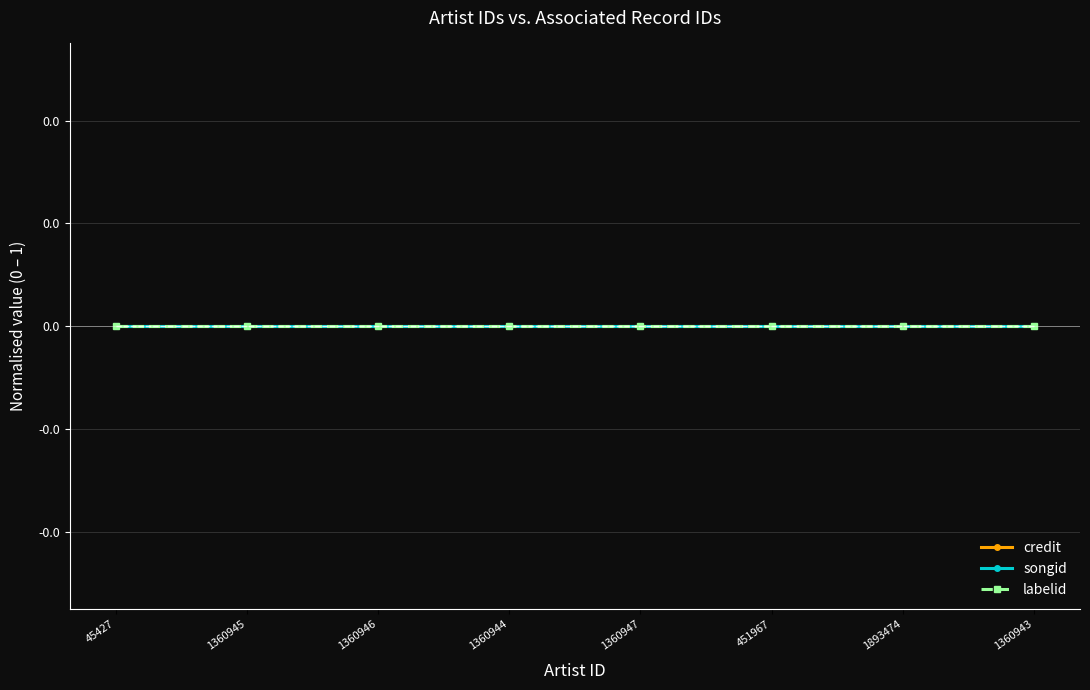

What are all the series names shown in the legend?

credit, songid, labelid